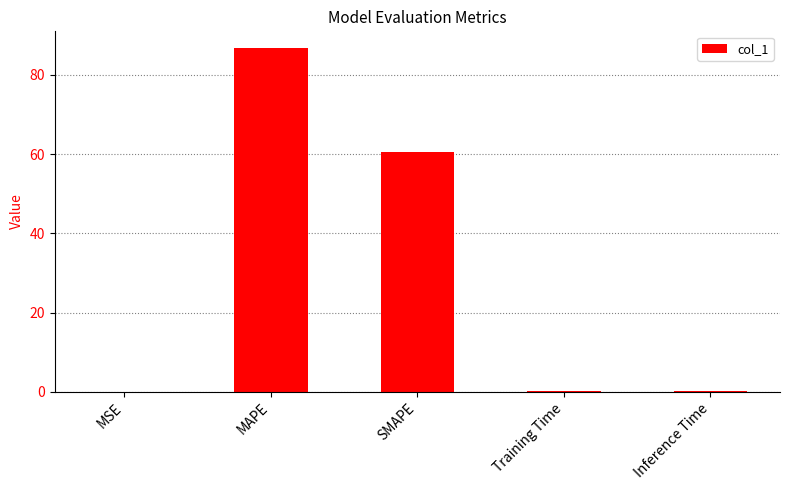

Is it true that the value at Training Time is 0.2?

True